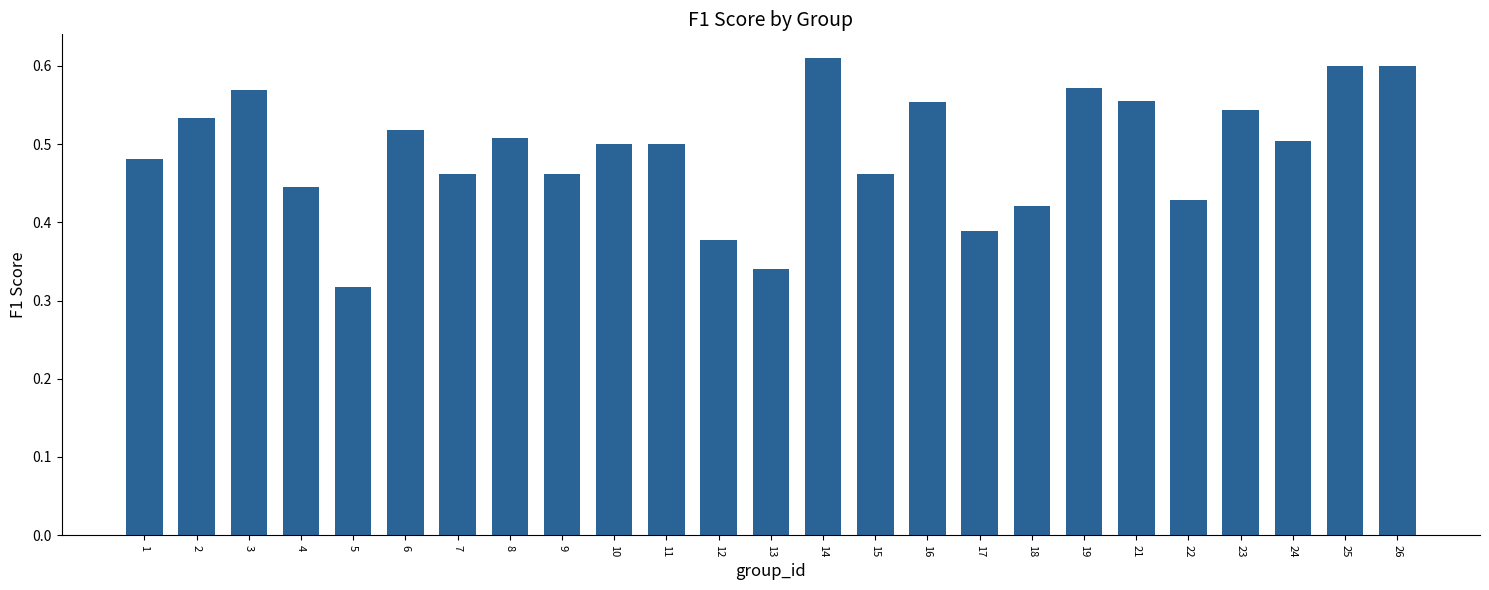

What is the sum of the values at 19 and 14?

1.2